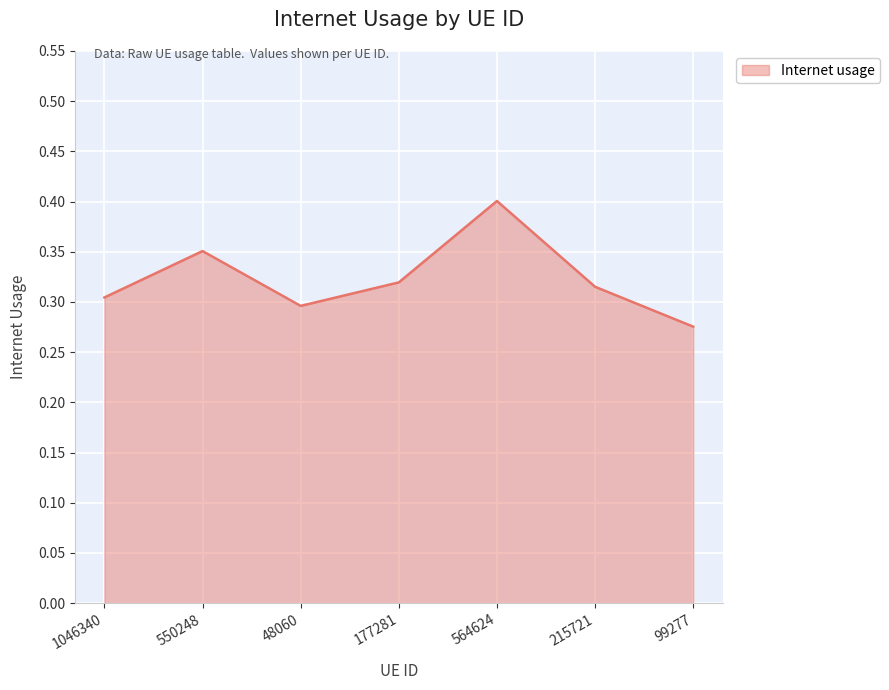

At which category does the chart reach its minimum across all series?

99277